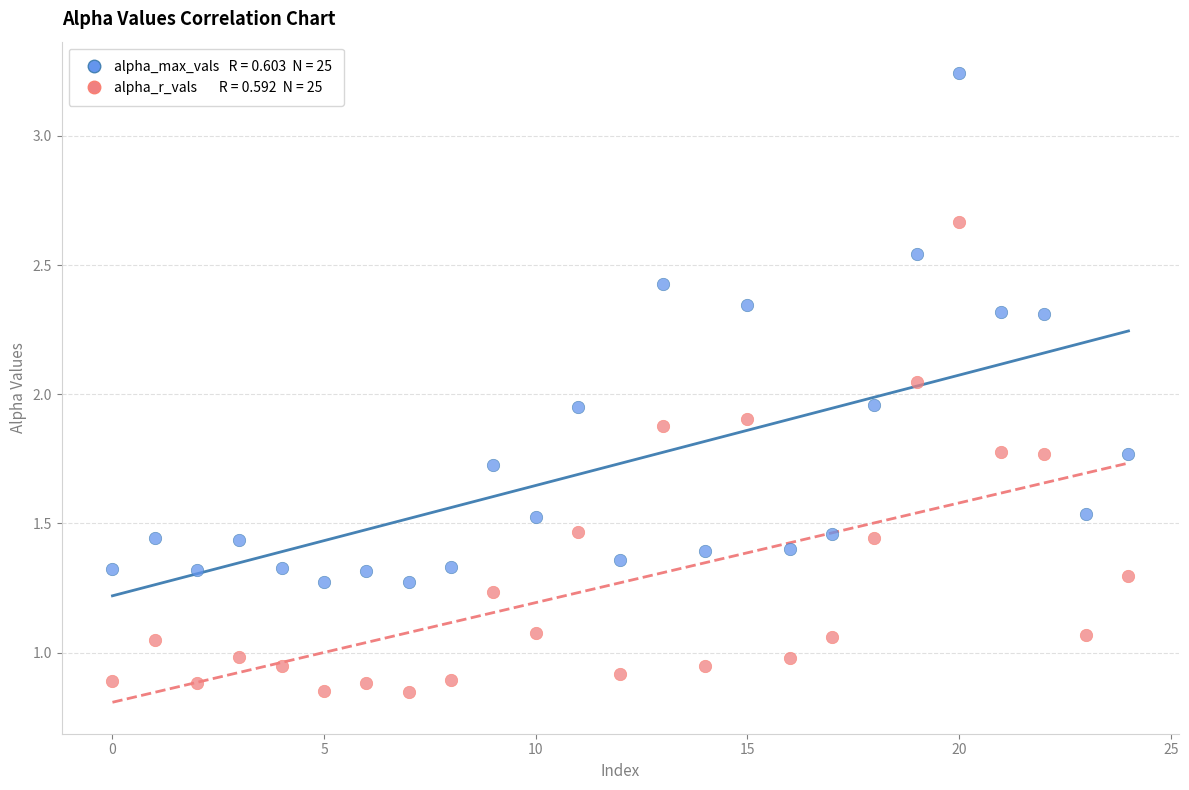

How many points are shown in the scatter plot?

50